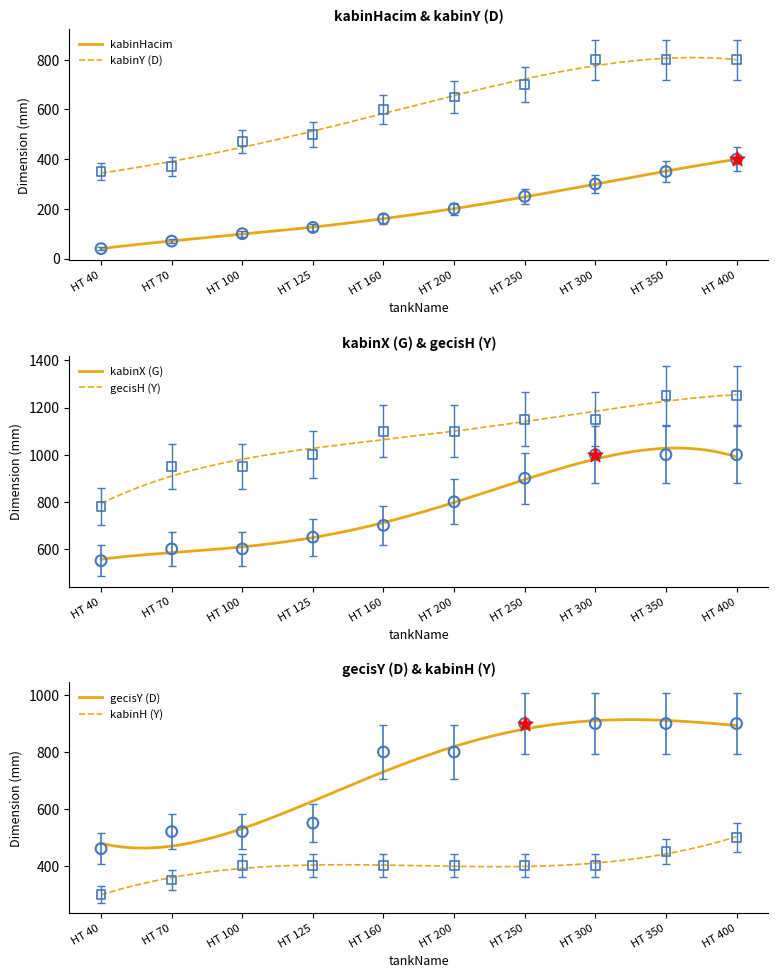

Is the value of kabinY (D) at HT 70 greater than the value of kabinHacim at HT 350?

No